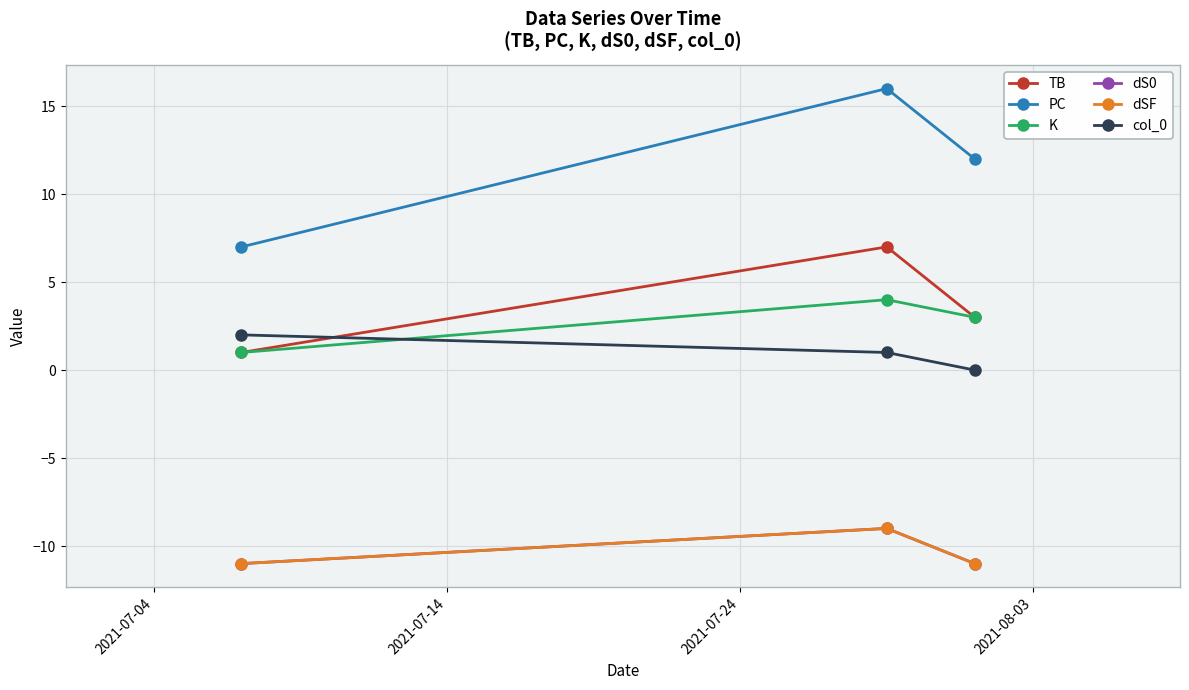

Is this an area chart (filled region under the line)?

No